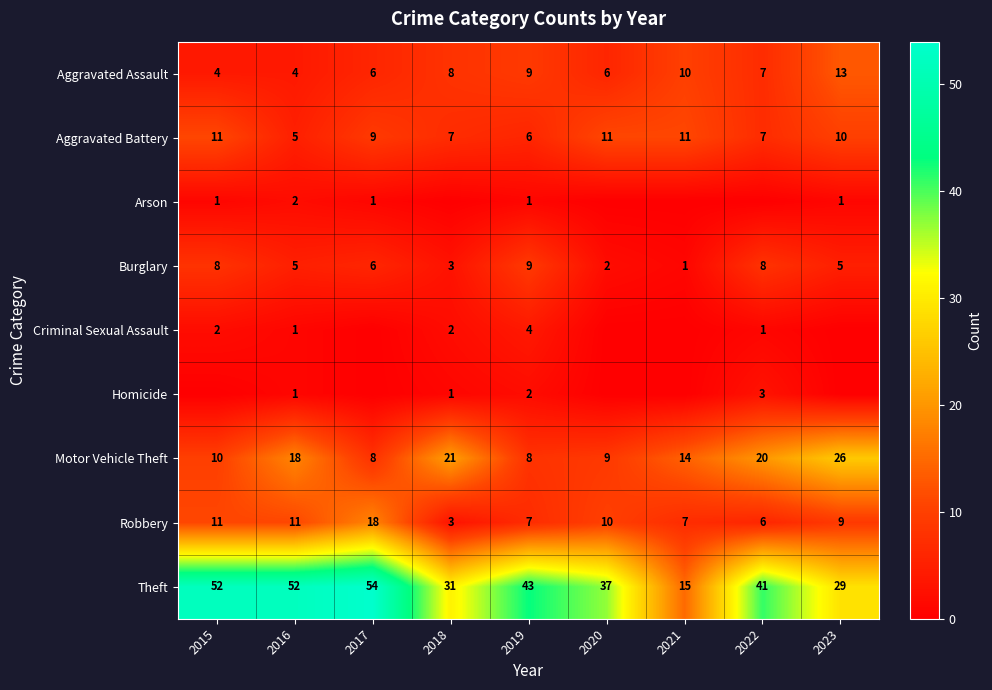

Where does the Burglary series first go above 5?

2015